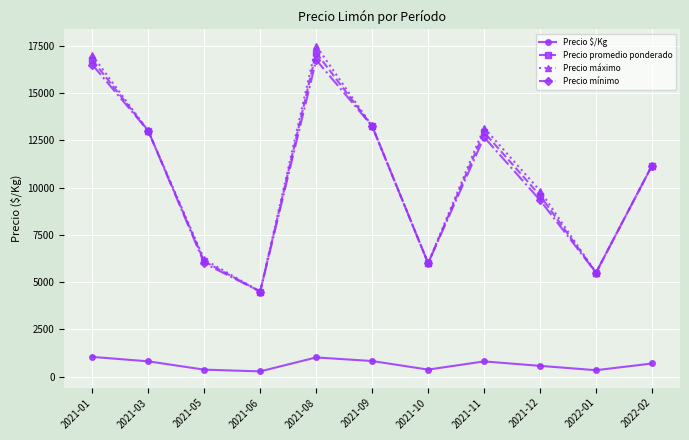

What is the value of the Precio $/Kg point at the 11th from the left?

697.8